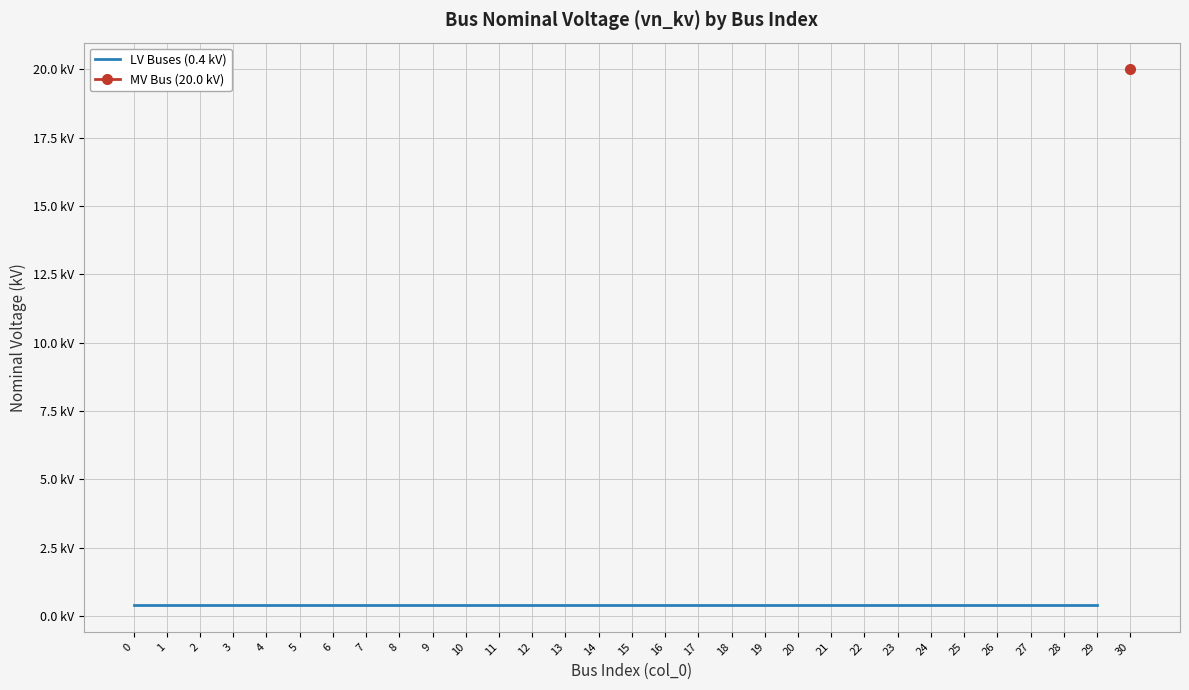

Rank the categories by value from lowest to highest.

0, 1, 2, 3, 4, 5, 6, 7, 8, 9, 10, 11, 12, 13, 14, 15, 16, 17, 18, 19, 20, 21, 22, 23, 24, 25, 26, 27, 28, 29, 30